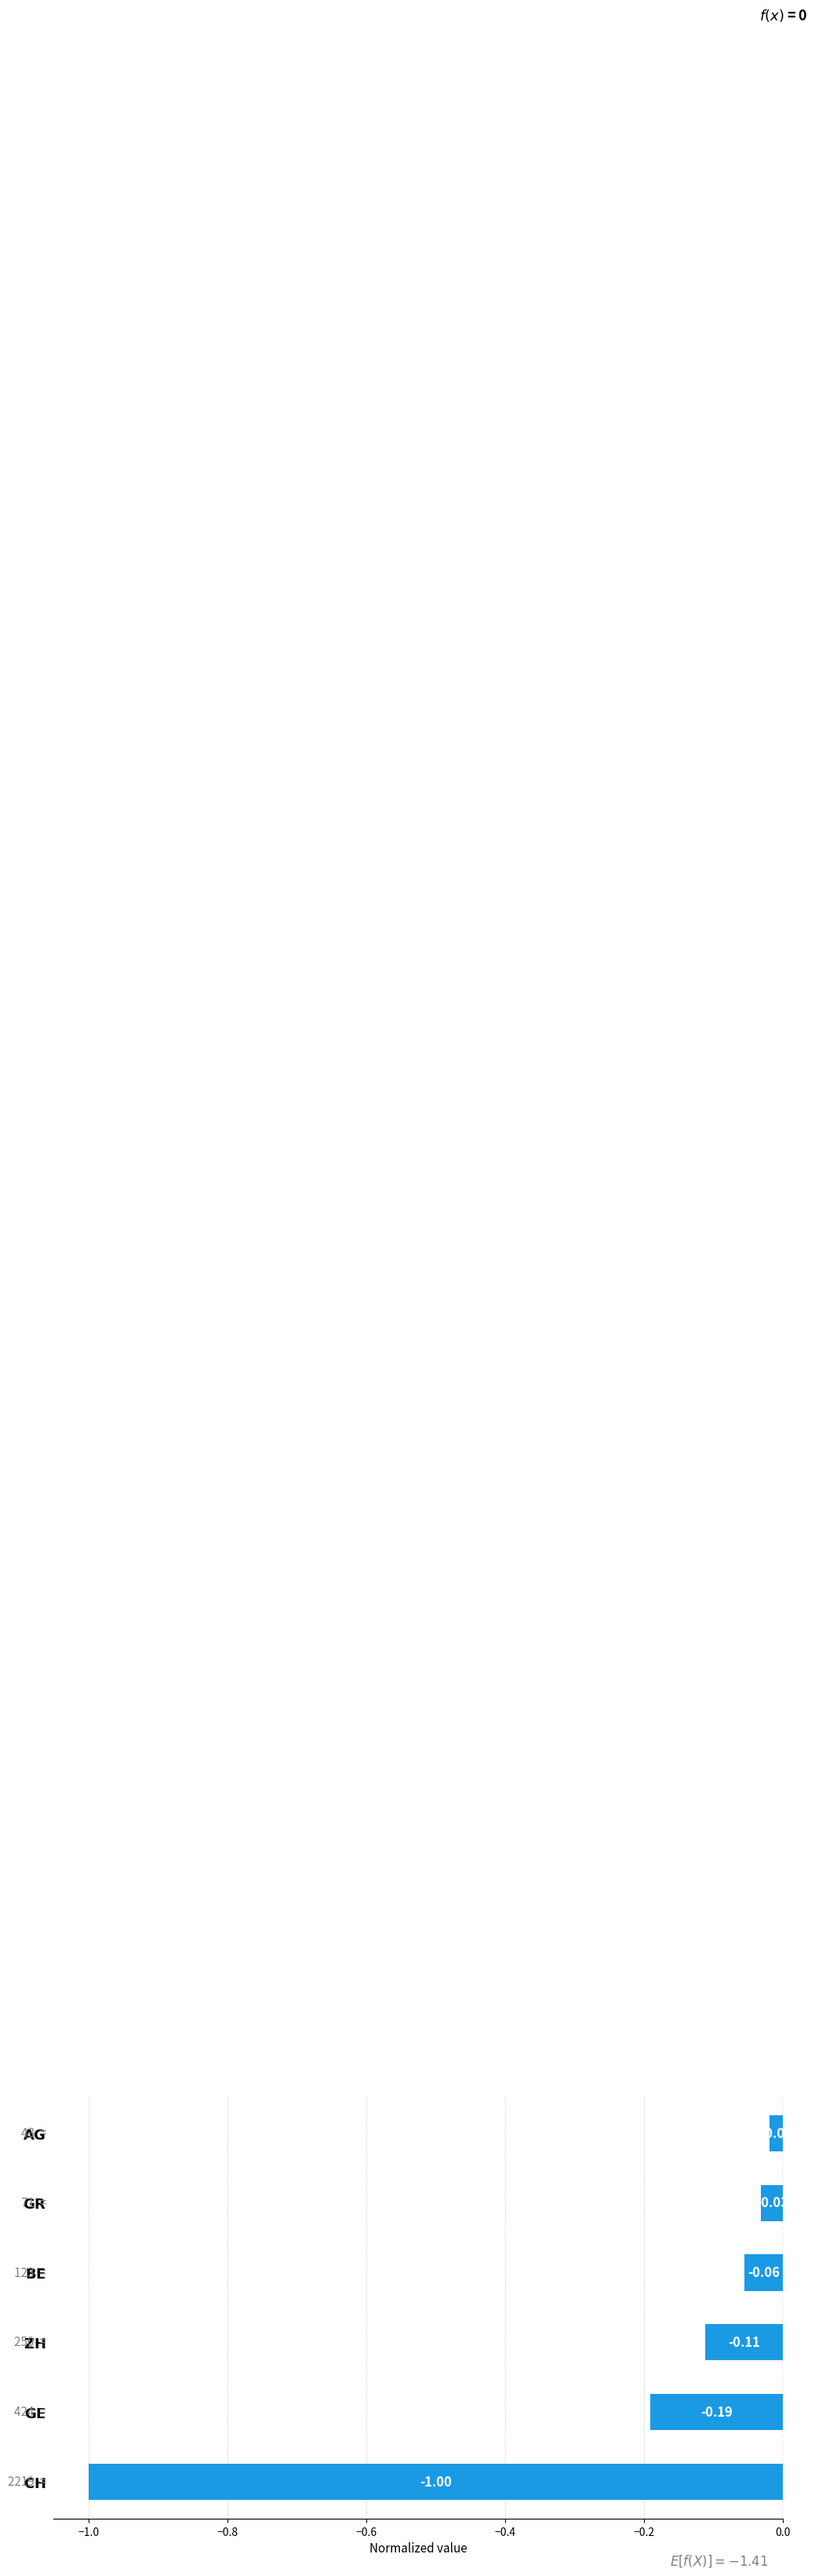

What is the sum of all values?

-1.4